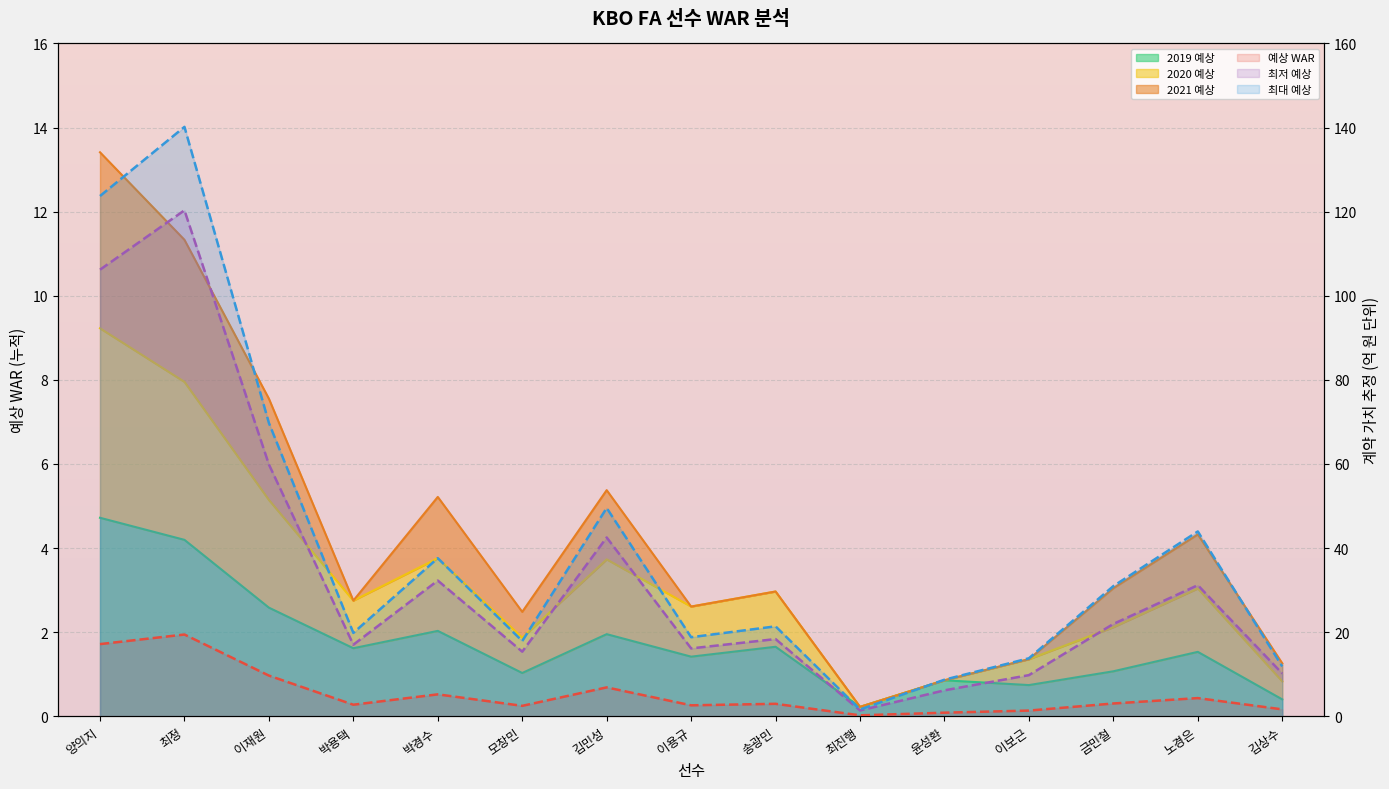

At which category does the chart reach its minimum across all series?

최진행